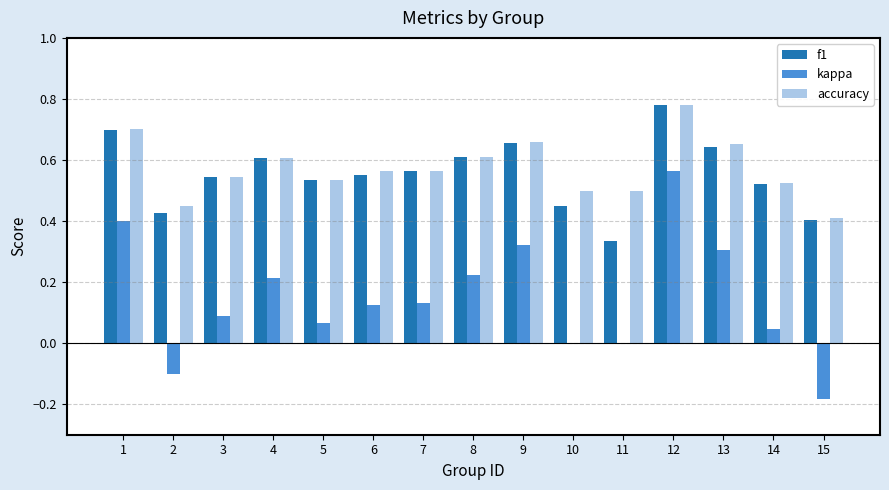

What are all the series names shown in the legend?

f1, kappa, accuracy